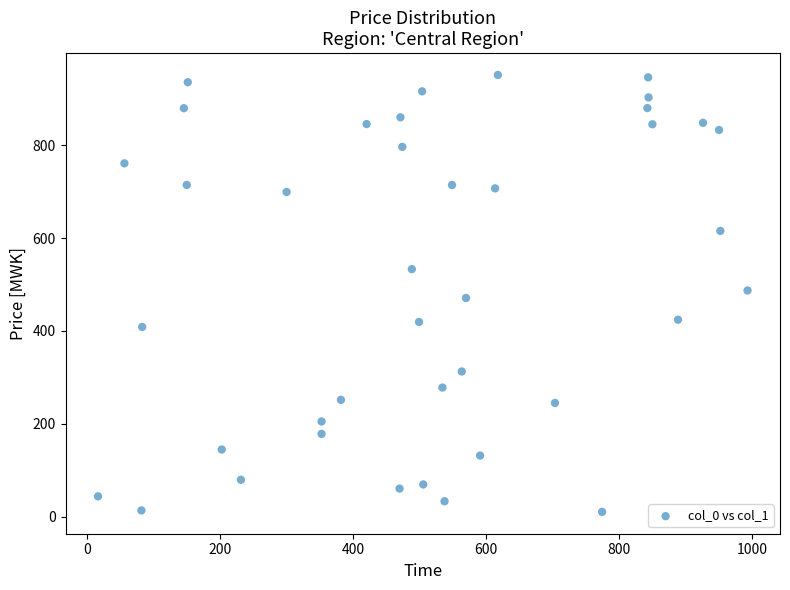

What is the range of Y values (max minus min)?

940.7